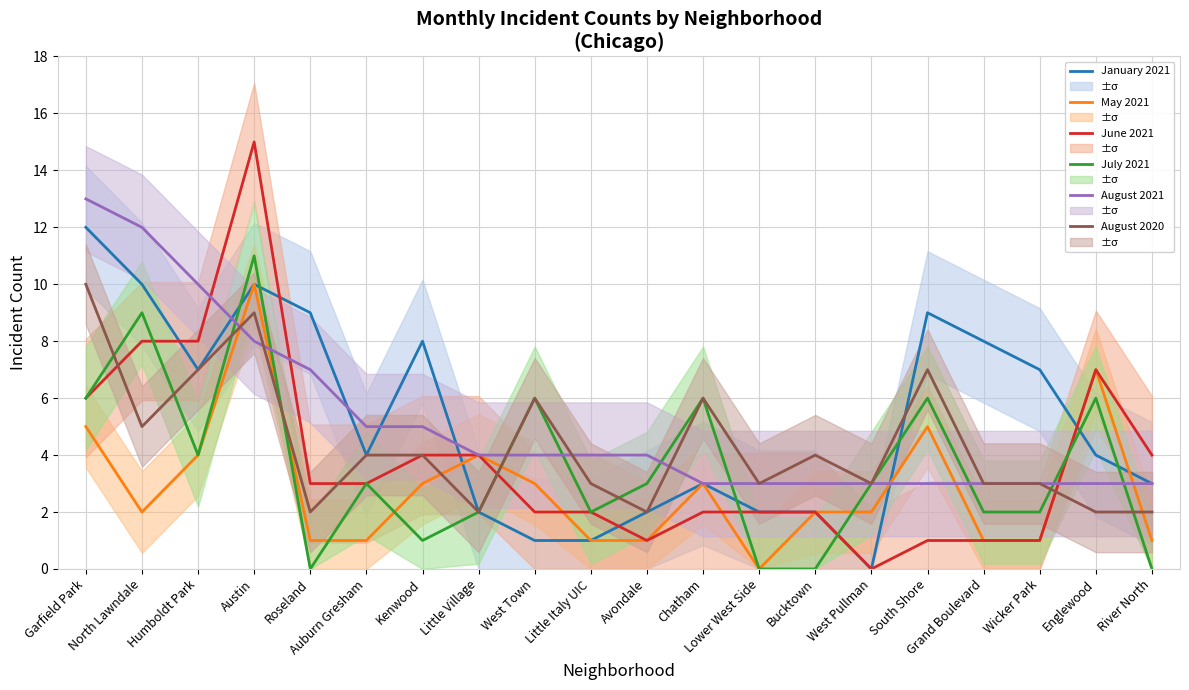

Rank the series by their maximum value, from highest to lowest.

June 2021, August 2021, January 2021, July 2021, May 2021, August 2020